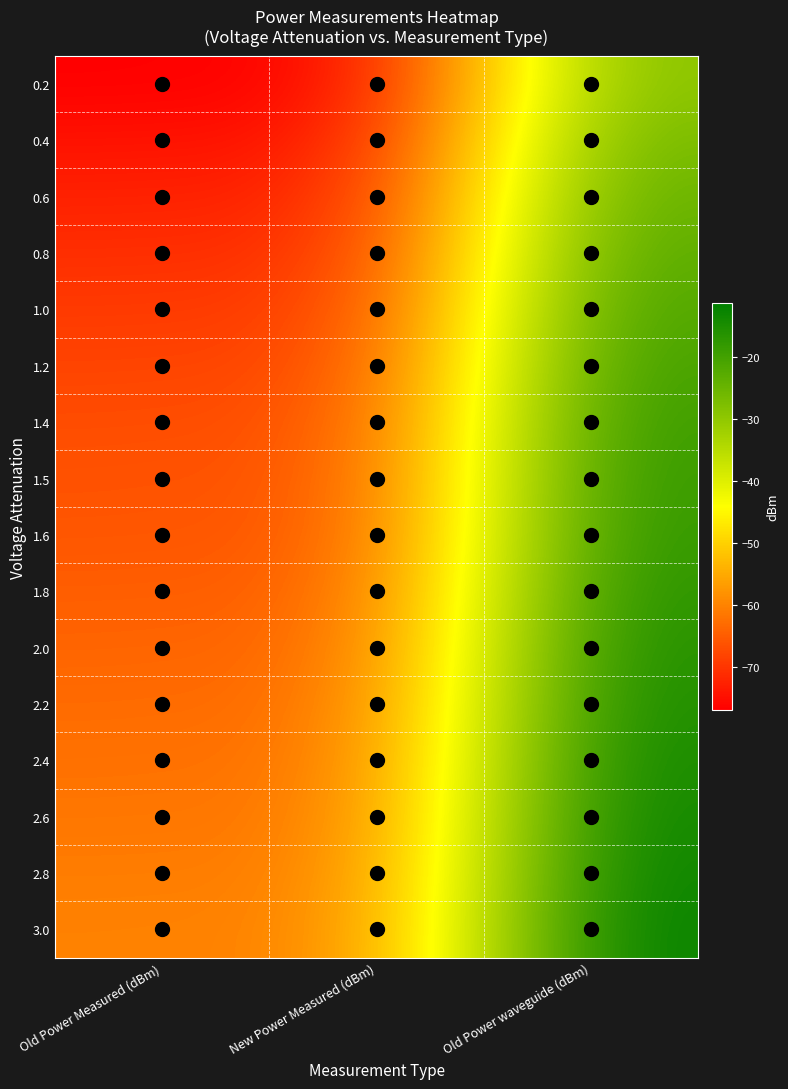

Count the number of data series in this chart.

16